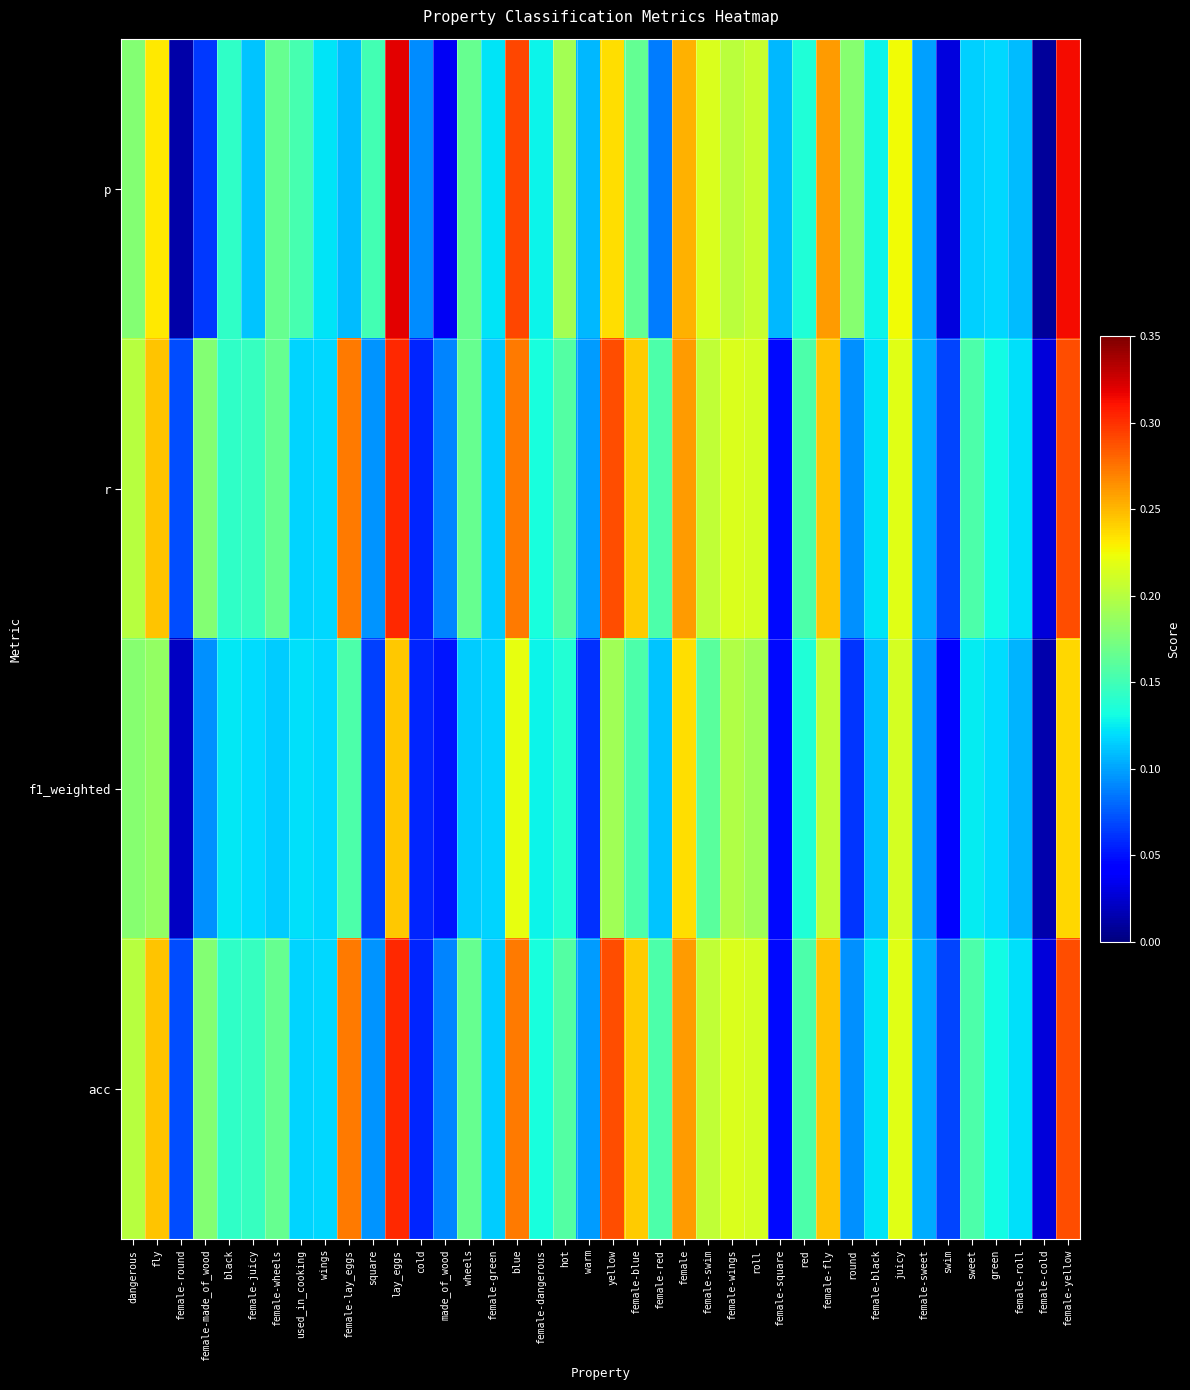

List the series in order of their peak value, highest first.

p, r, acc, f1_weighted